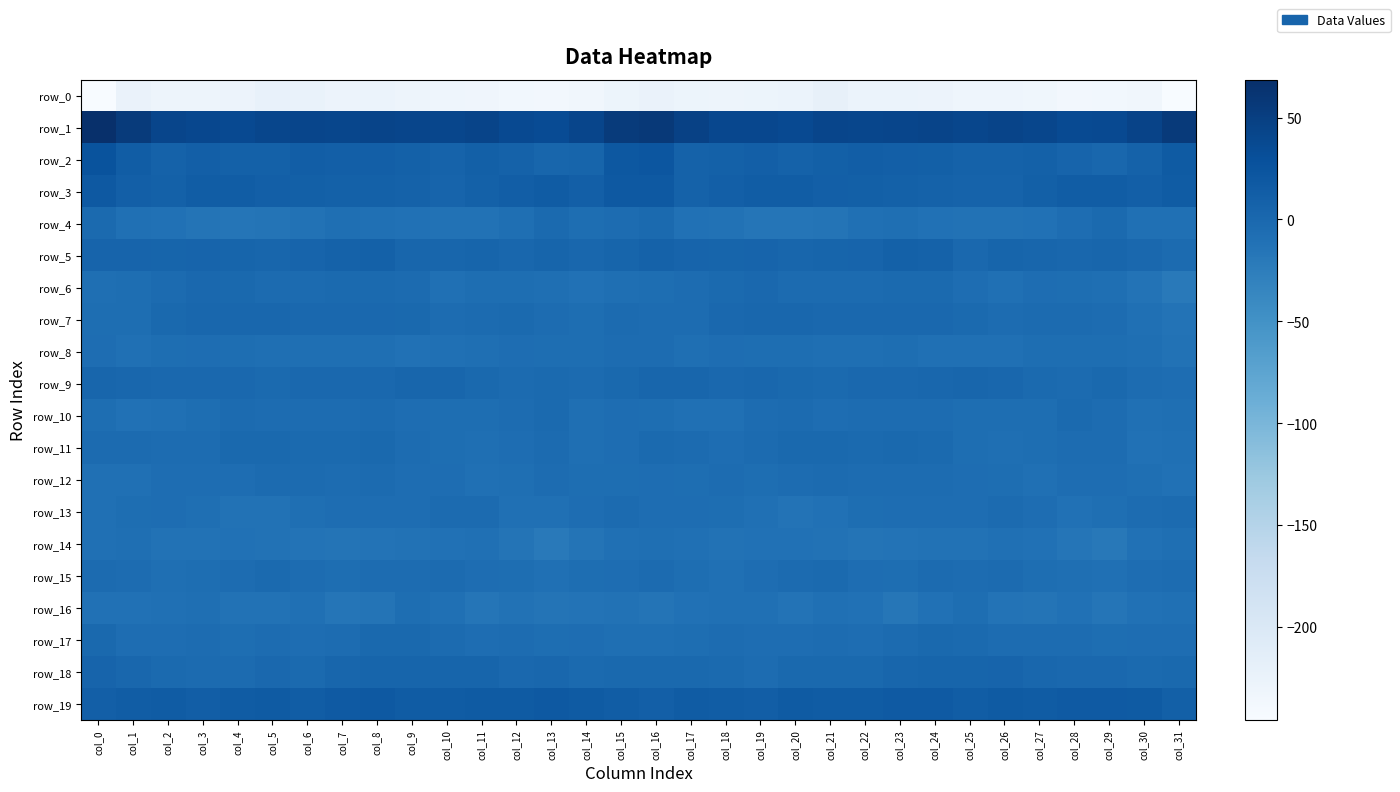

Rank the categories by row_10 value from lowest to highest.

col_1, col_30, col_2, col_17, col_18, col_31, col_14, col_26, col_0, col_11, col_10, col_25, col_27, col_16, col_3, col_9, col_15, col_21, col_5, col_12, col_6, col_19, col_7, col_24, col_23, col_22, col_29, col_20, col_8, col_4, col_28, col_13